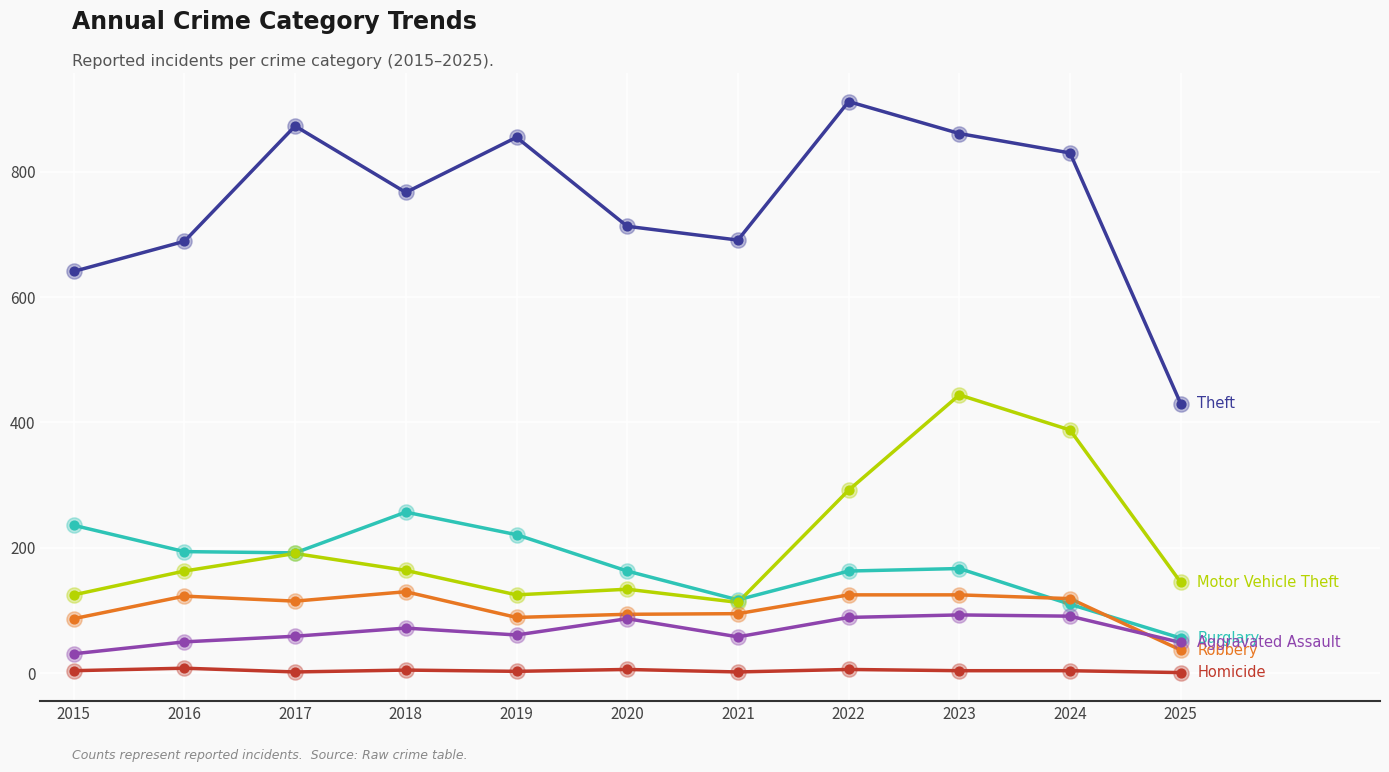

What is the maximum value shown in the chart?

912